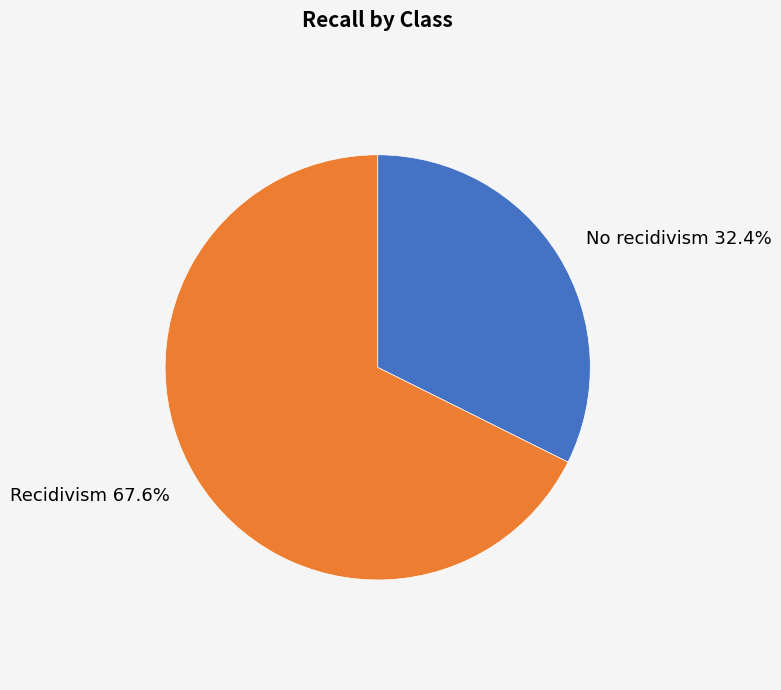

True or false: No recidivism accounts for 32% of the total.

True